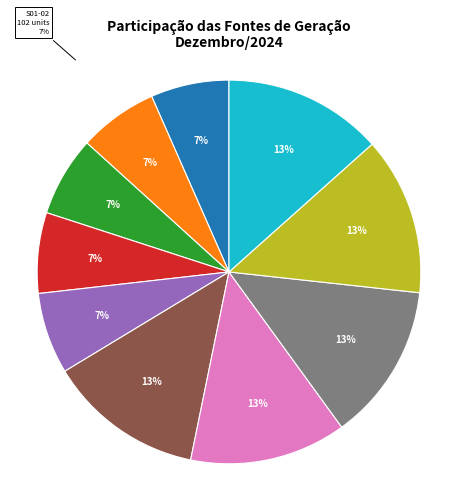

What percentage is NOT represented by S02-01?

86.9%